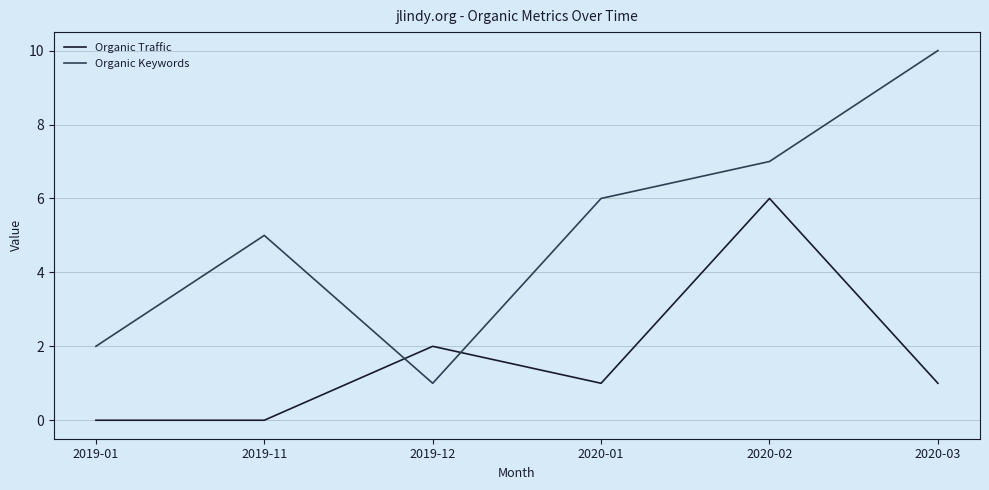

What position from the left is 2019-01?

1